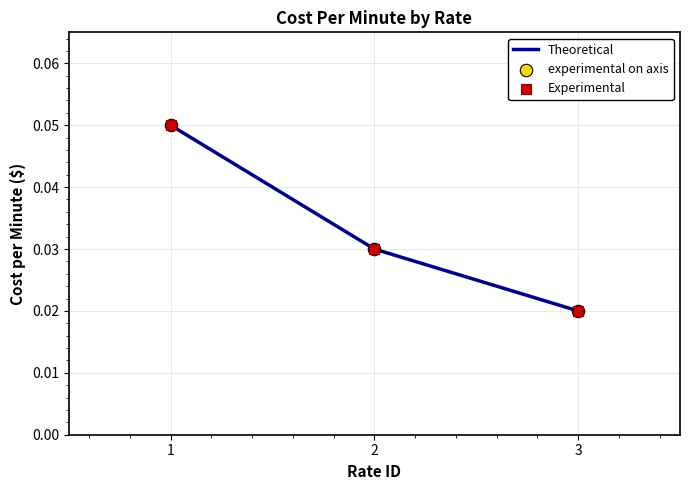

Rank the categories by value from lowest to highest.

3, 2, 1